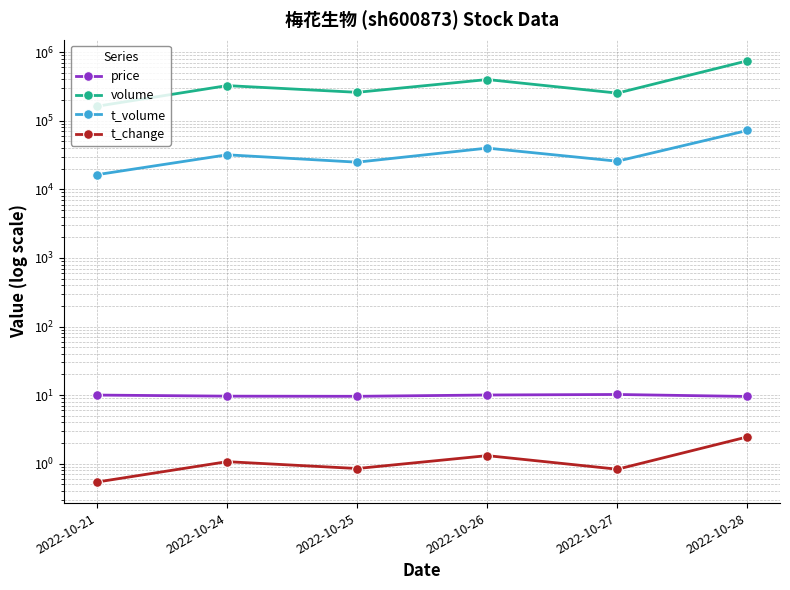

Where does the t_volume series first go above 31900?

2022-10-26